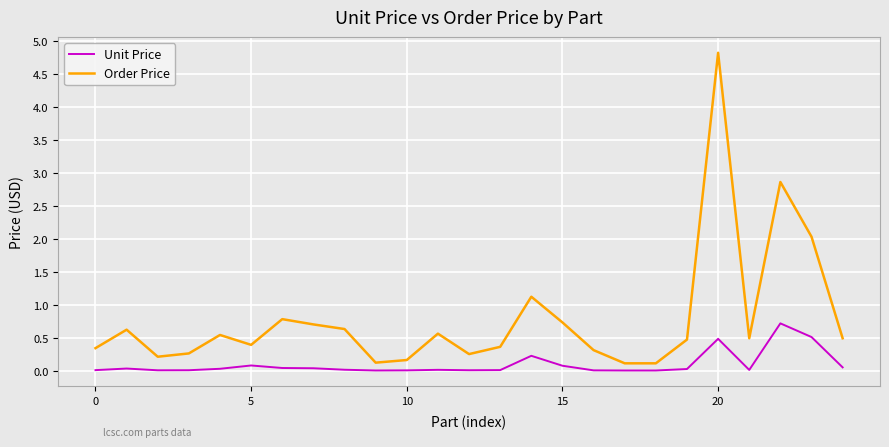

List the series in order of their overall mean, lowest first.

Unit Price, Order Price